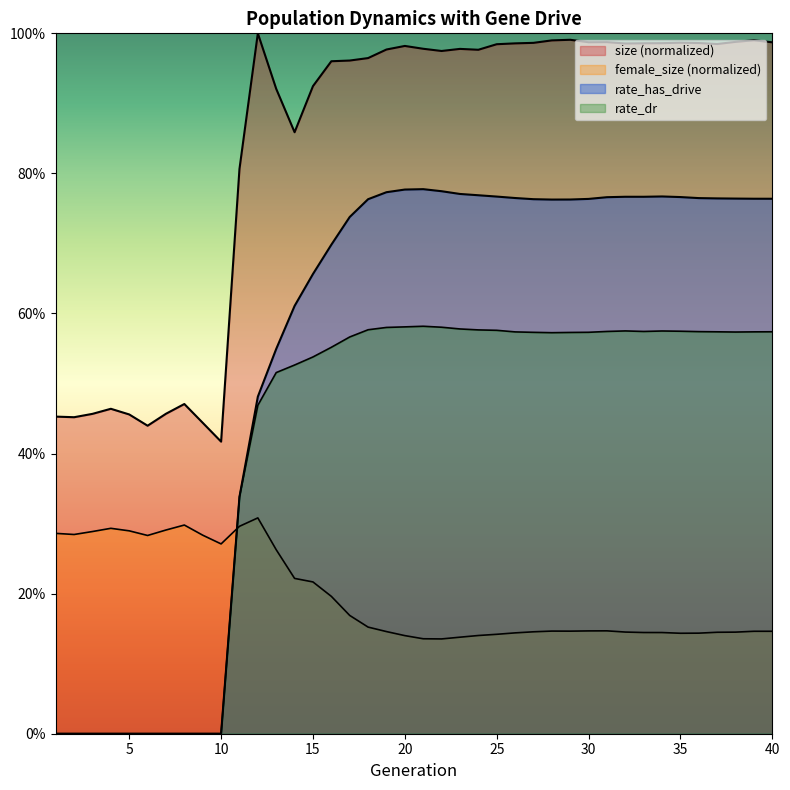

Which series has the largest range (max minus min)?

rate_has_drive